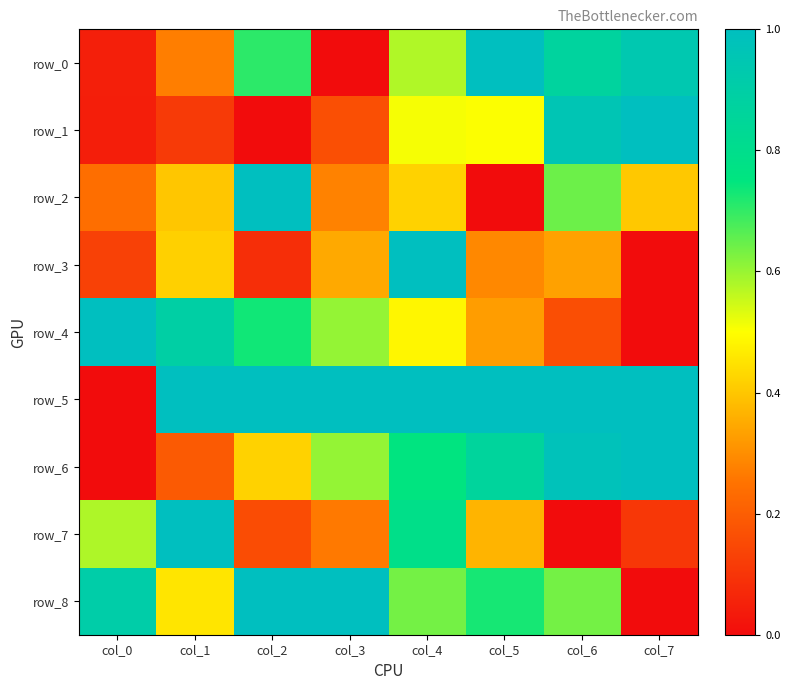

Is it true that row_2 equals 0.4 at col_7?

True